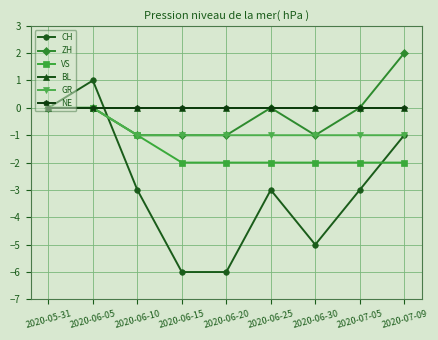

Which series has the largest range (max minus min)?

CH